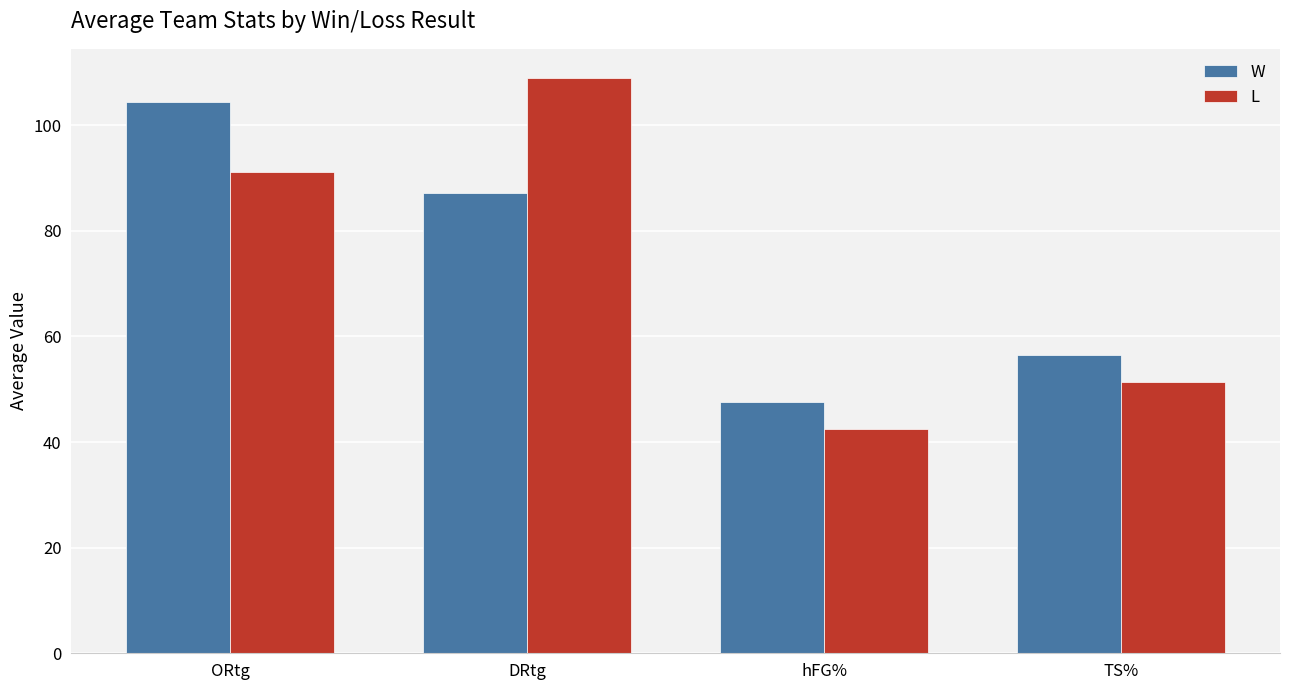

What is the sum of all W values?

295.5